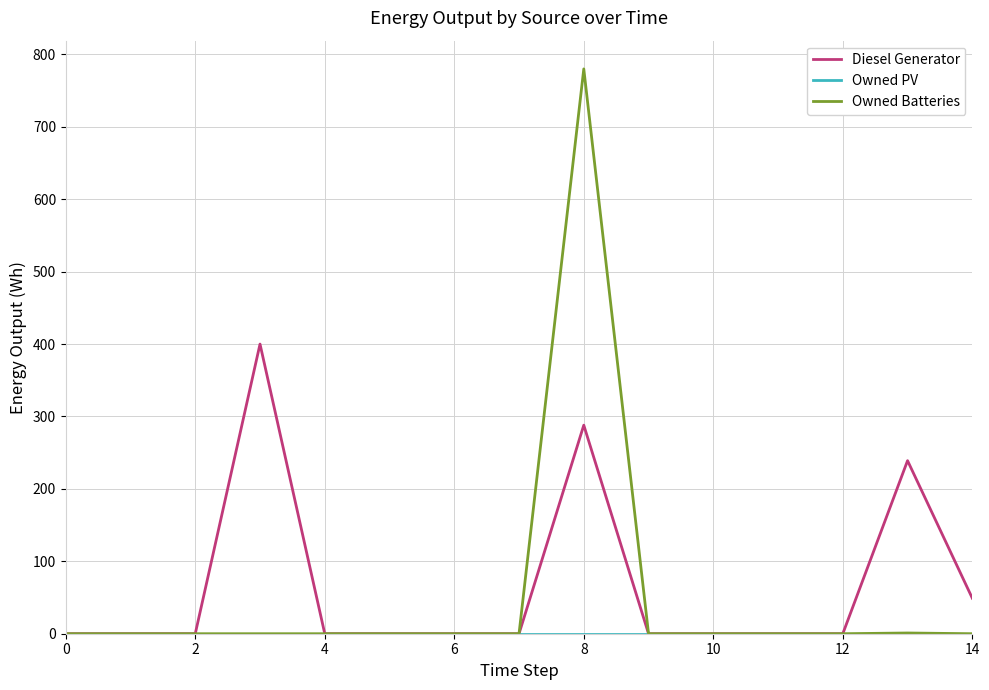

What is the greatest value displayed?

780.0